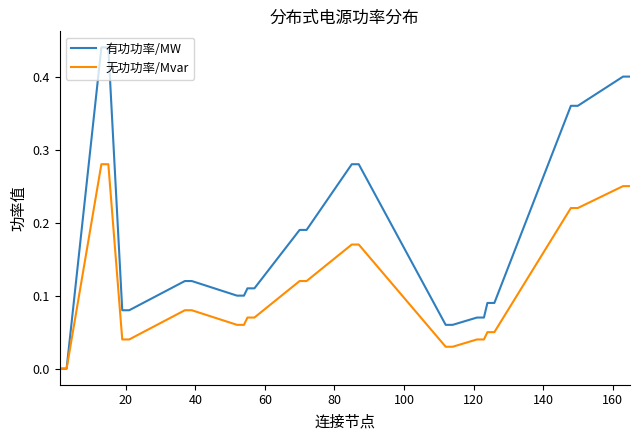

Which series has the largest total across all categories?

有功功率/MW